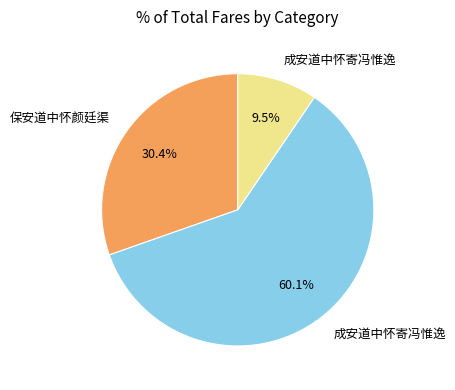

To the nearest percent, what is the average slice percentage?

33%